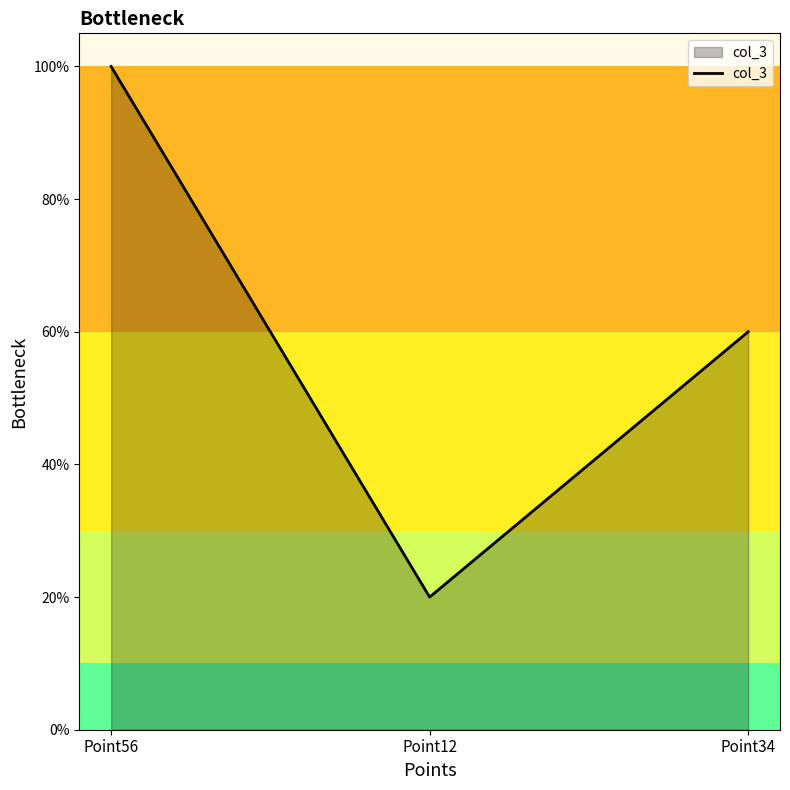

Does the chart display data point markers on the line(s)?

No